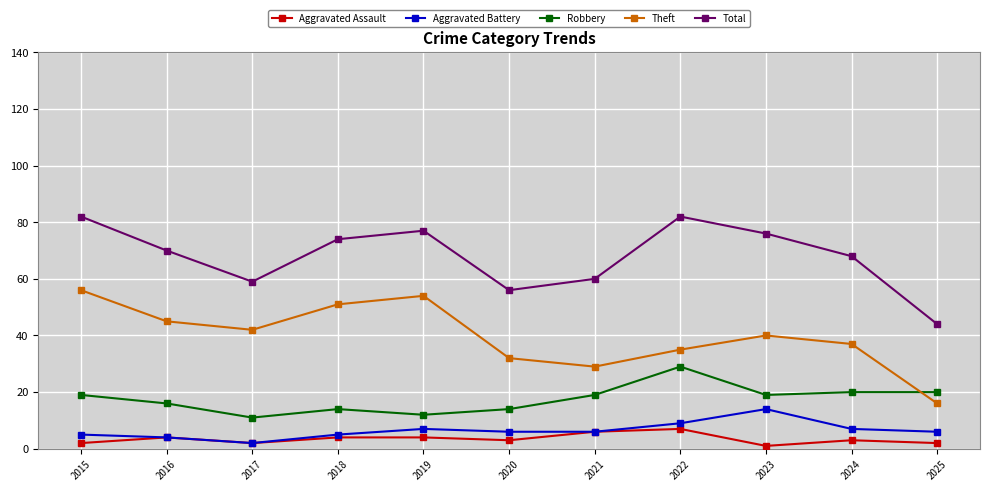

Count the number of data series in this chart.

5